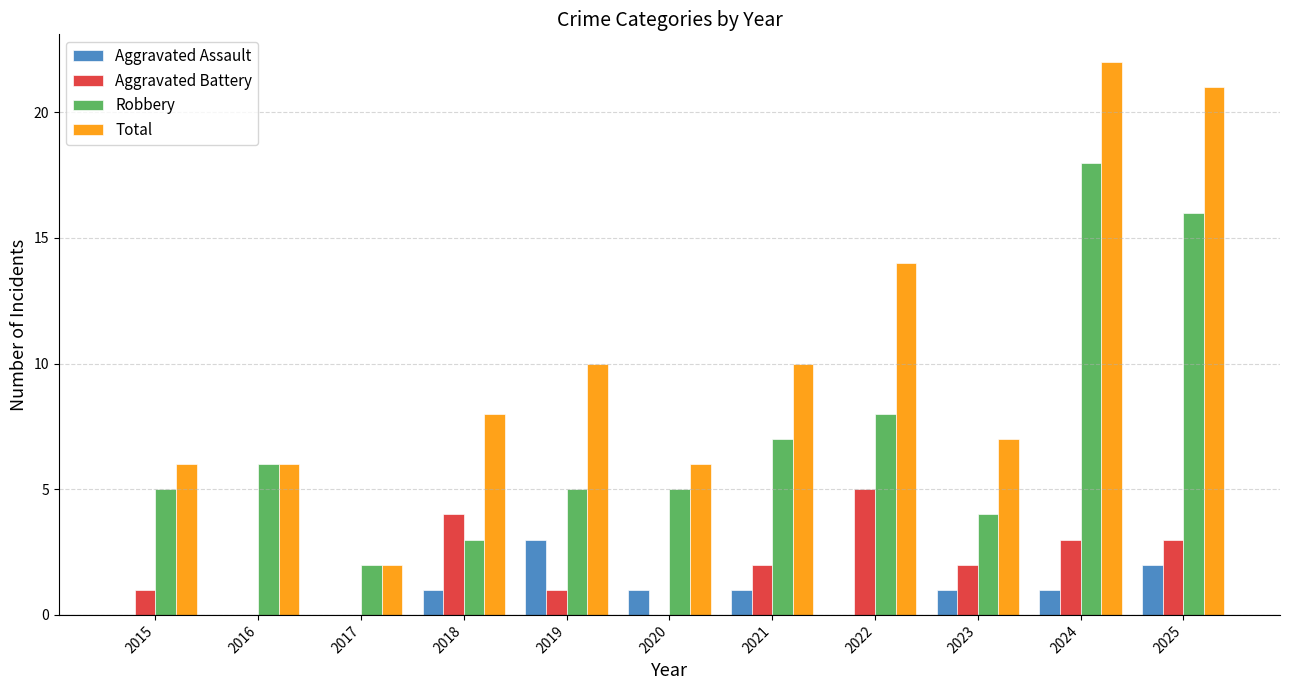

Is the value of Robbery at 2017 greater than the value of Aggravated Battery at 2019?

Yes